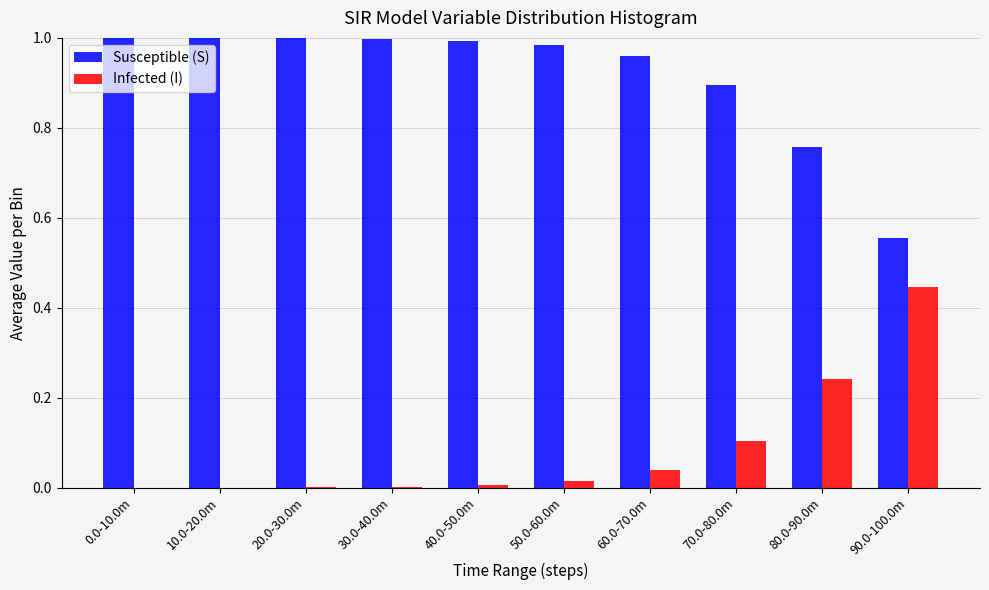

Is the value of Susceptible (S) at 70.0-80.0m greater than the value of Infected (I) at 30.0-40.0m?

Yes